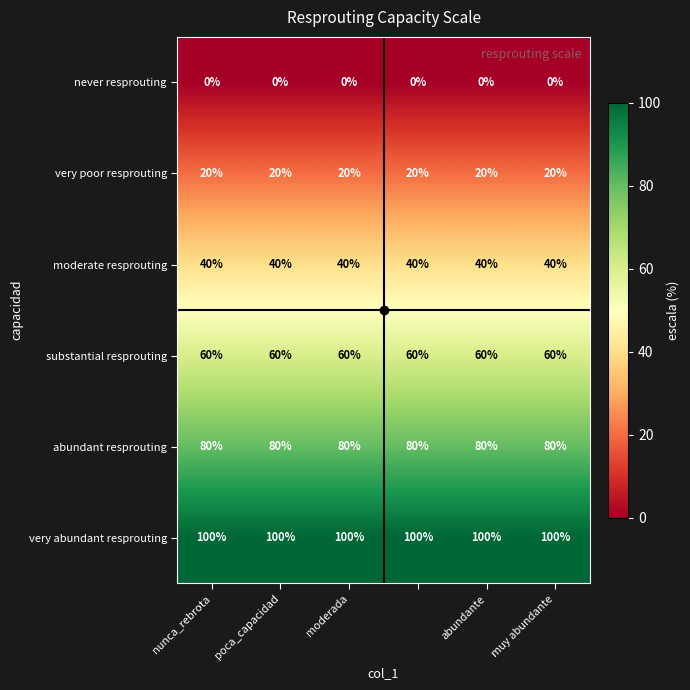

At how many categories does at least one series exceed 36?

6